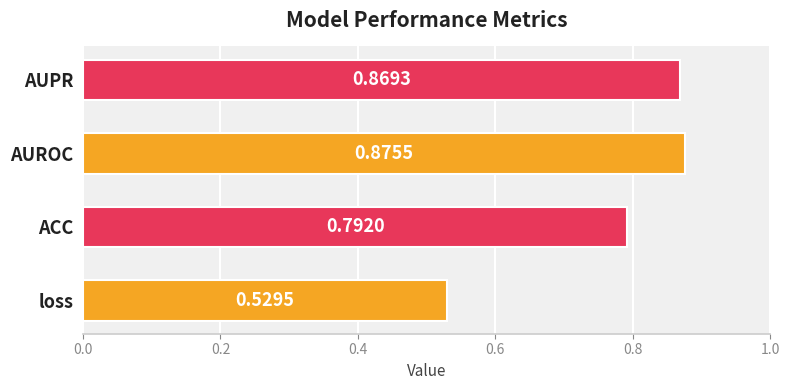

What is the difference between the second highest and minimum values?

0.3